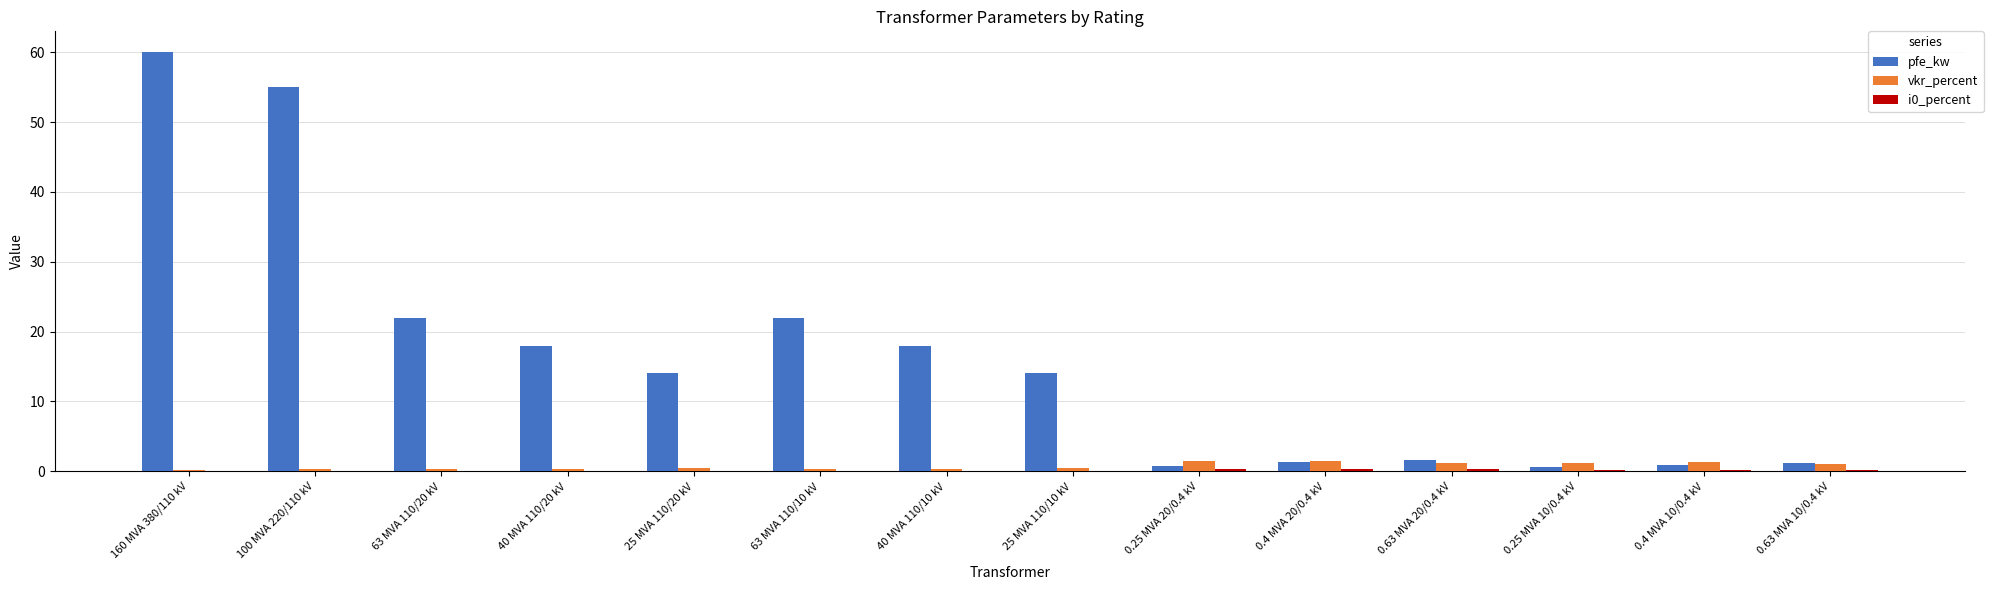

What is the sum of all vkr_percent values?

10.3